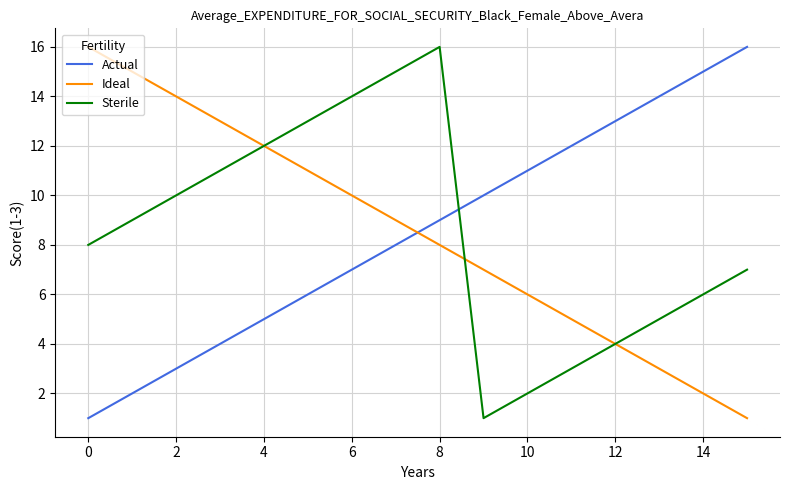

In Sterile, how many points are lower than both neighbors (excluding endpoints)?

1